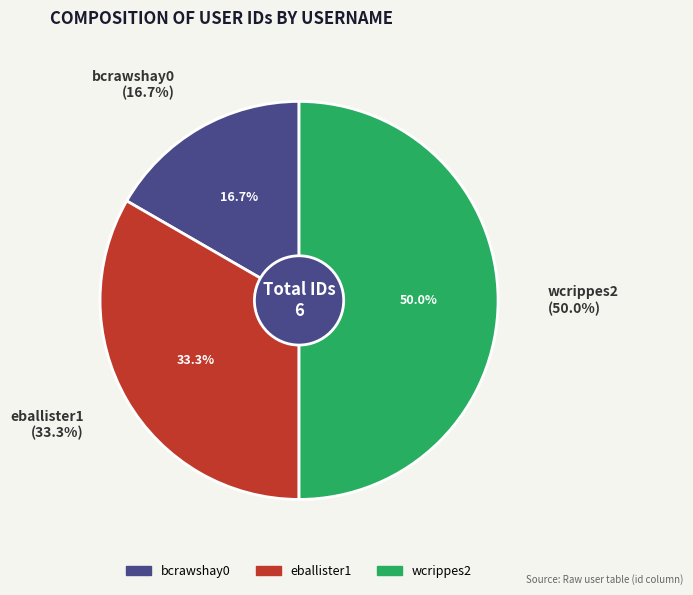

Which category has the biggest portion of the pie?

wcrippes2